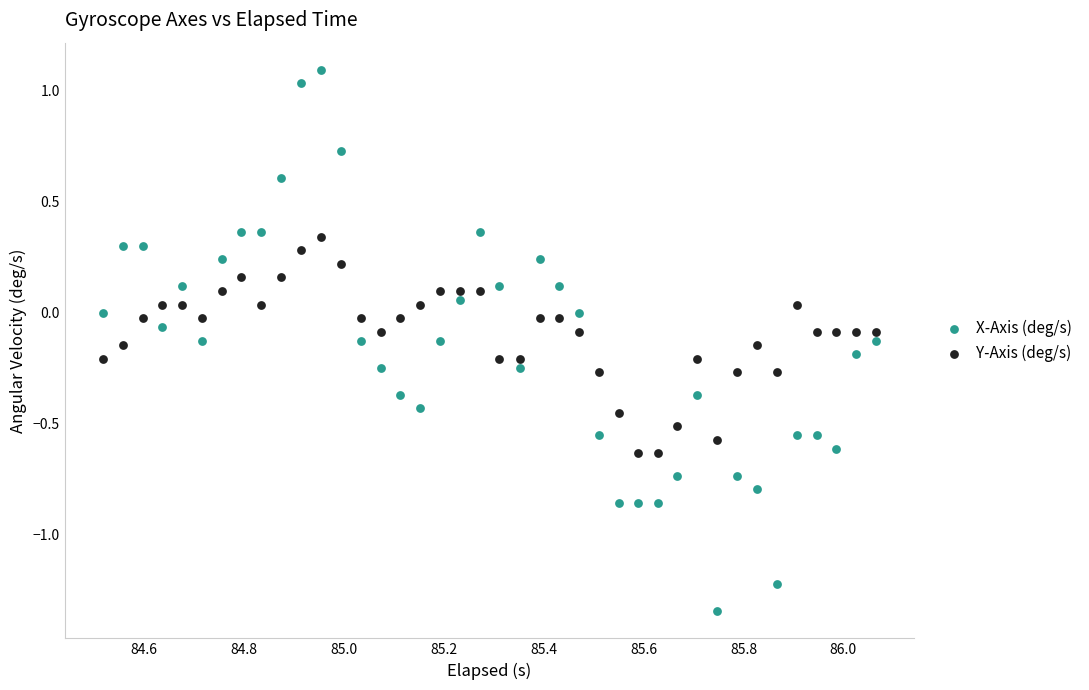

Which series has the widest spread of Y values?

X-Axis (deg/s)